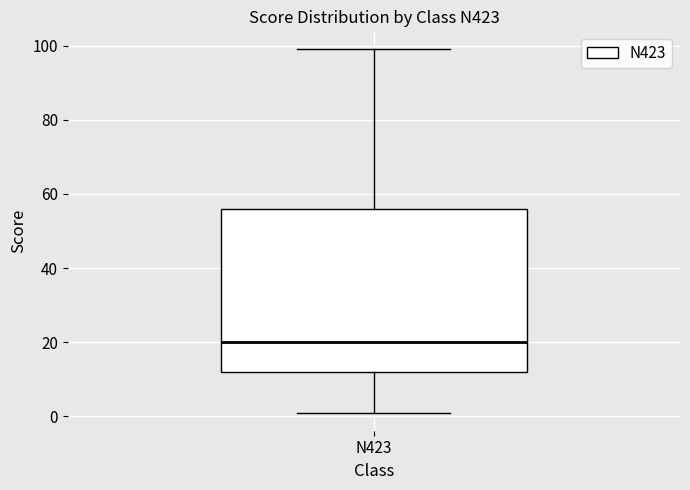

Transcribe this box plot: give where the median line is, the range the box spans, and where the two whiskers end, as read against the y-axis. The values are not printed on the chart, so give them approximately, as read against the axis.

median 20, box 12 to 56, whiskers 2 to 100